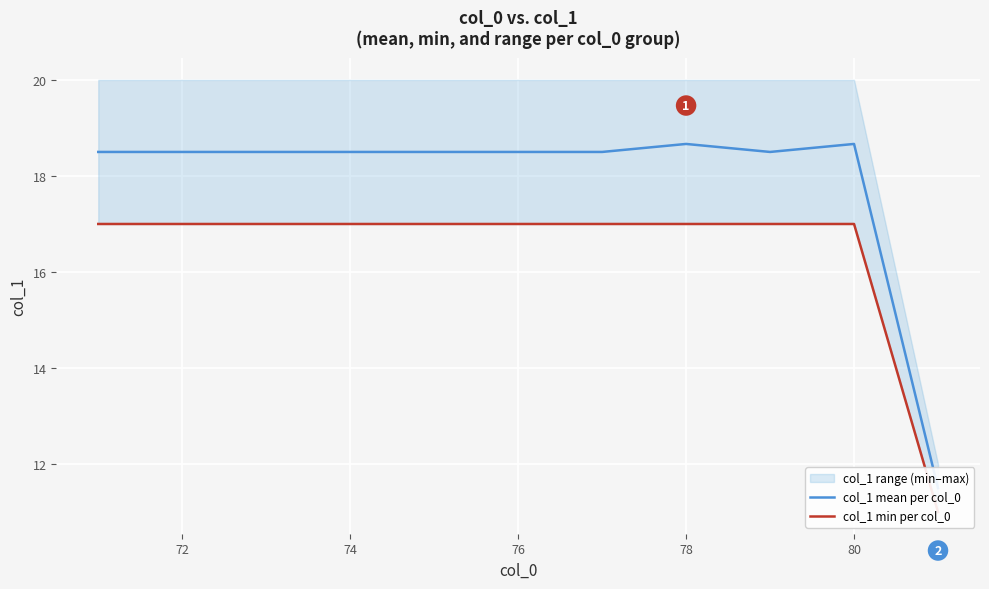

Rank the series by their average value, from highest to lowest.

col_1 mean per col_0, col_1 min per col_0